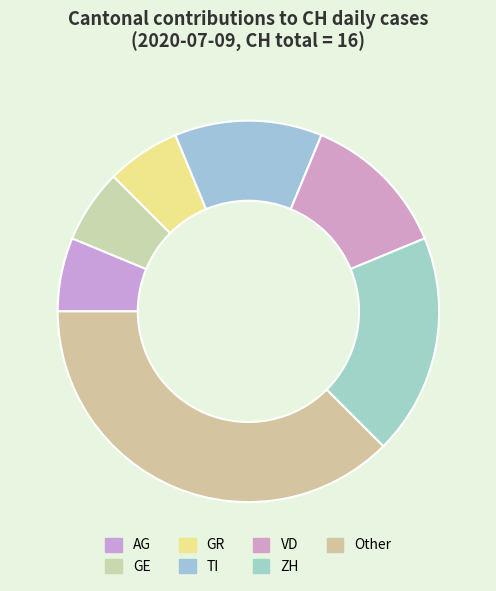

What is the ratio of the value at Other to the value at GE?

6.0